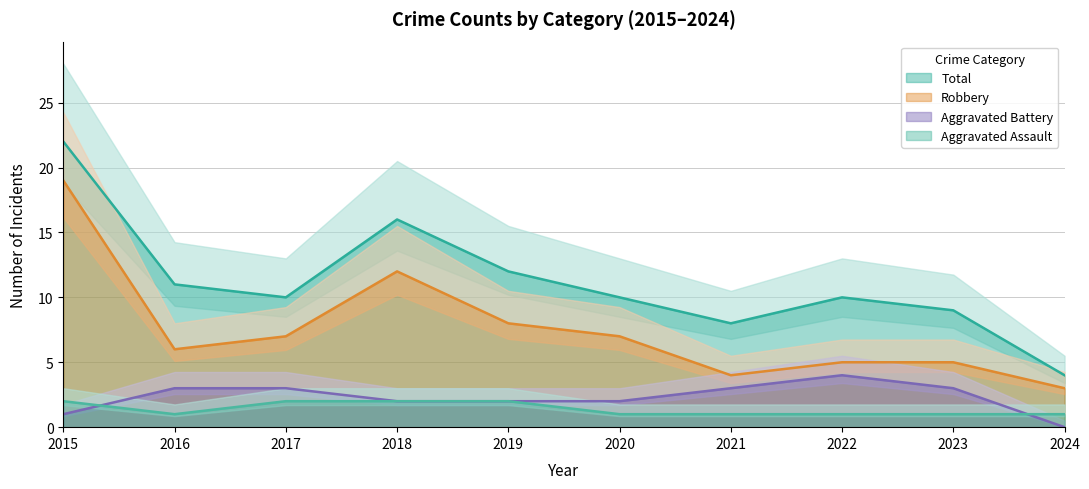

How many interior local peaks does the Robbery series have?

1